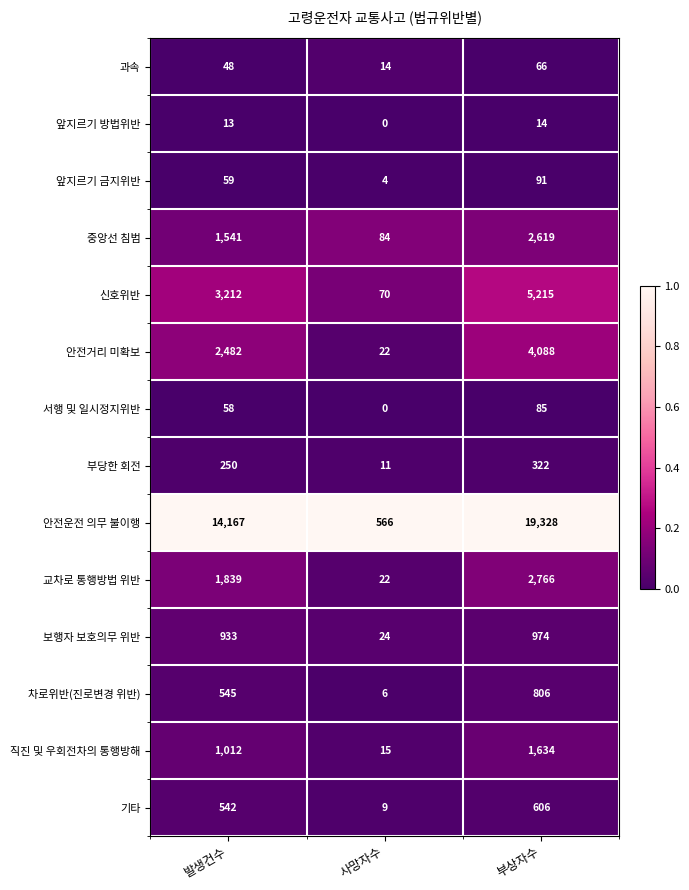

How many distinct data groups are displayed?

14